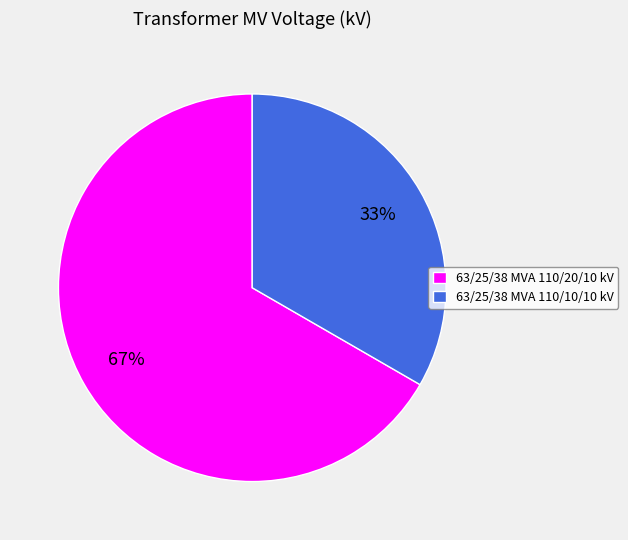

Which slice is the smallest?

63/25/38 MVA 110/10/10 kV